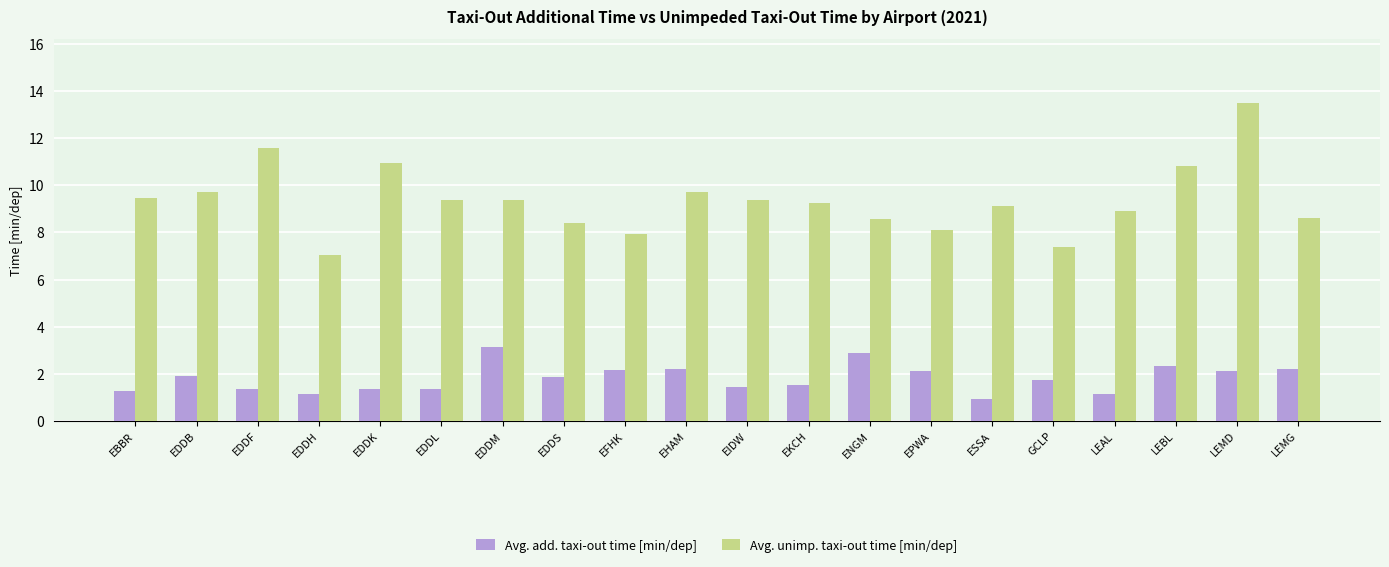

List the series in order of their peak value, highest first.

Avg. unimp. taxi-out time [min/dep], Avg. add. taxi-out time [min/dep]